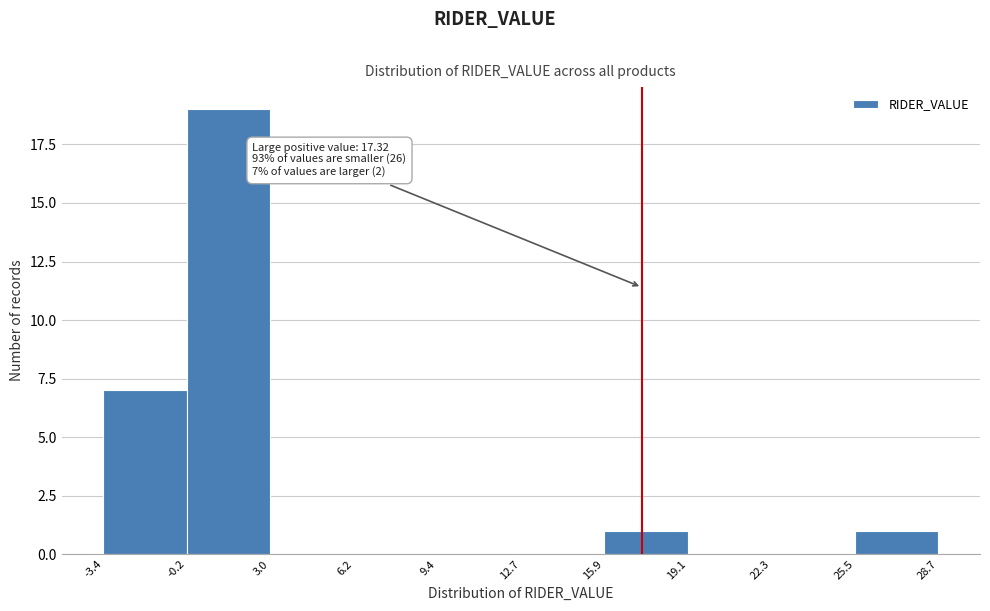

Which range on the x-axis has the tallest bar?

-0.2 to 3.0